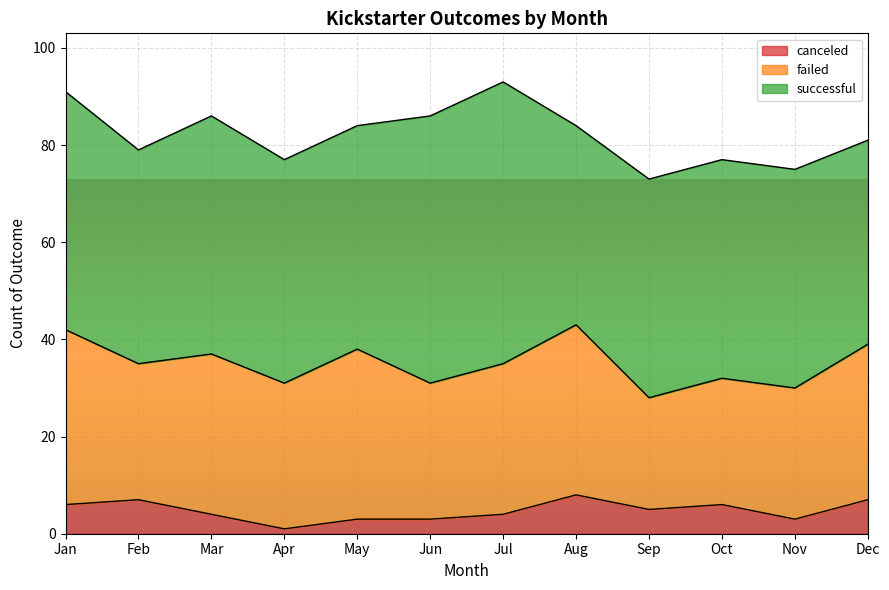

What is the difference between the maximum and minimum values in the failed series?

13